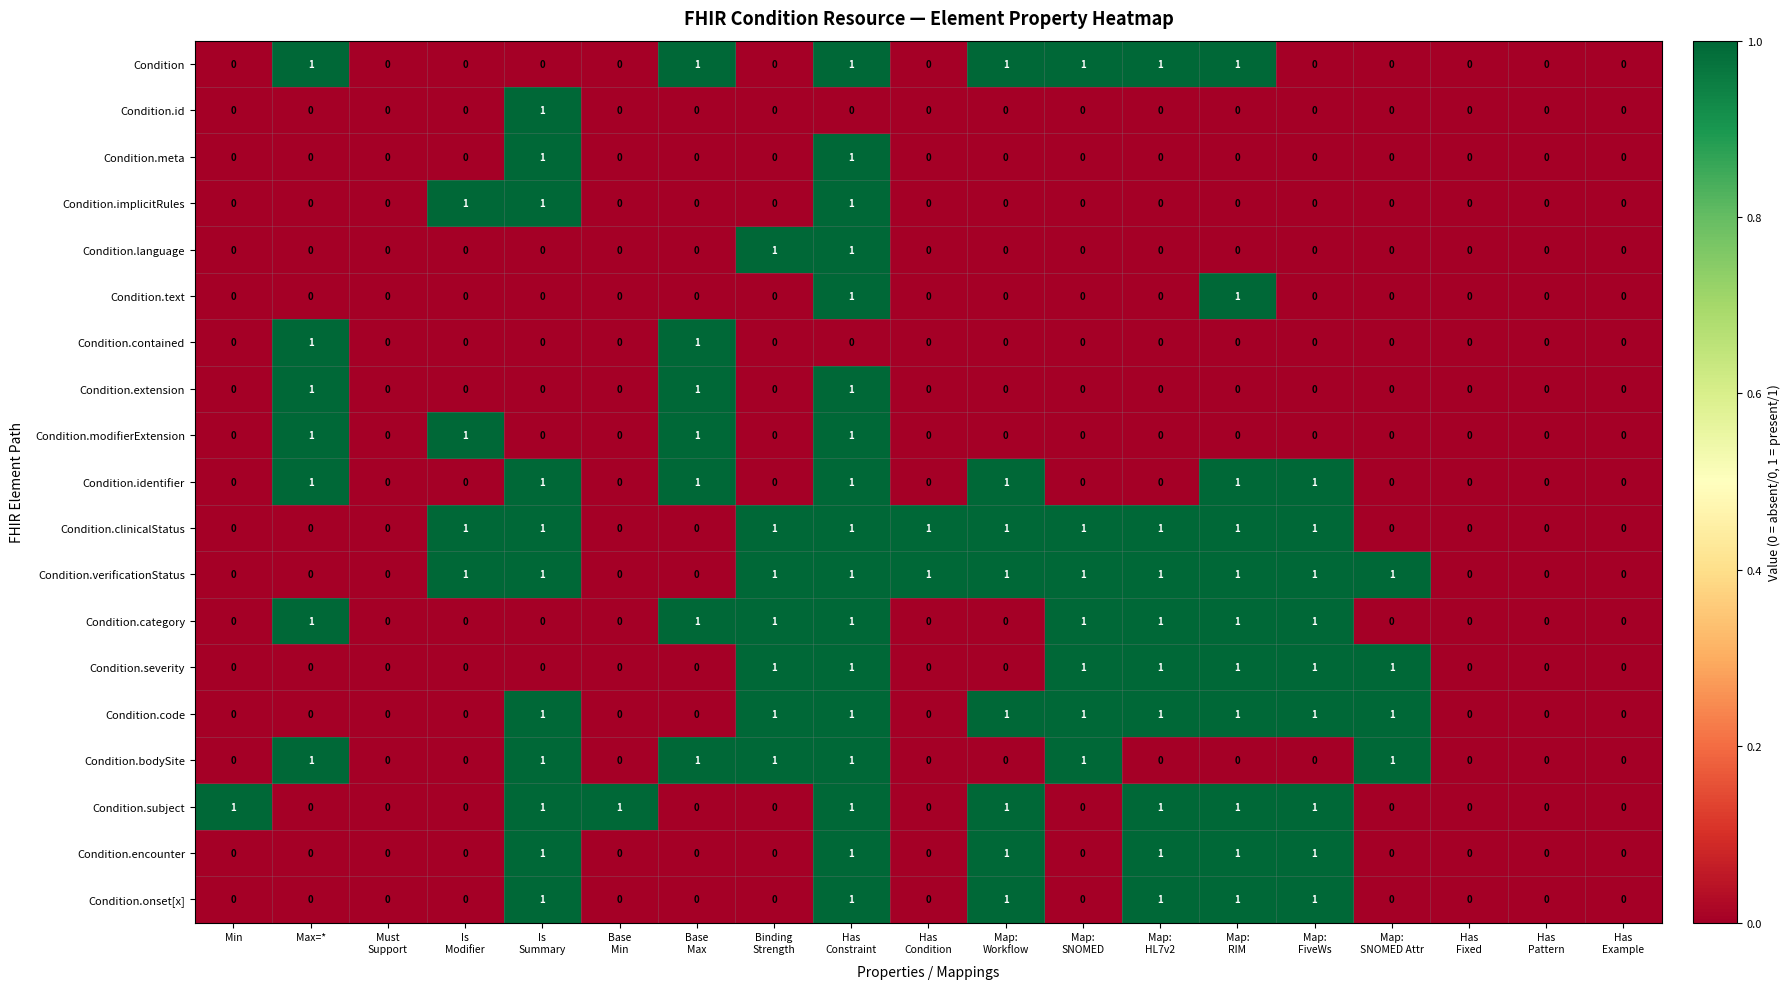

True or false: Condition.bodySite has a value of 1 at Max=*.

True